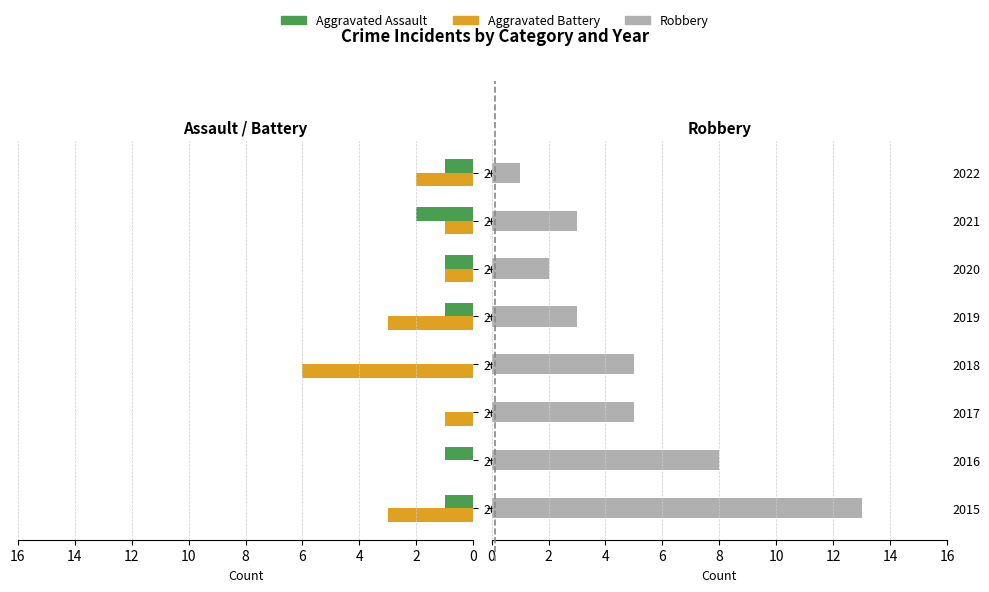

Are the bars grouped side by side (vs. stacked)?

Yes